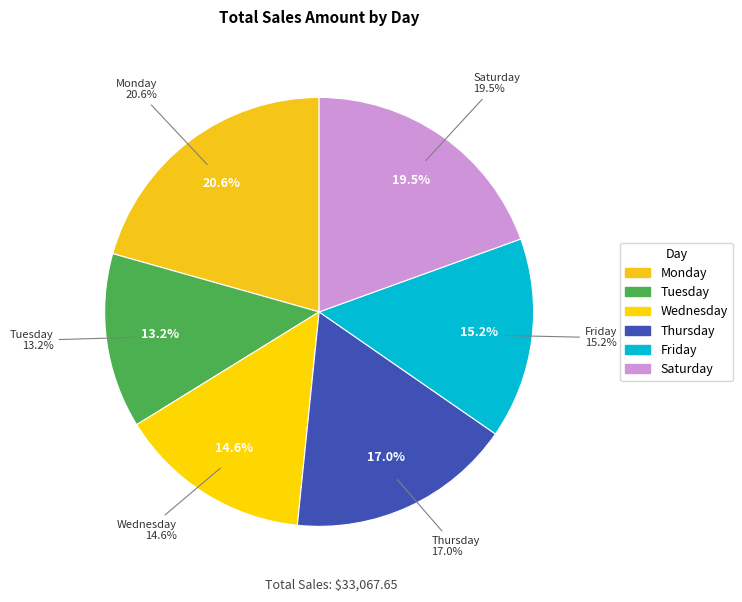

True or false: Tuesday accounts for 13% of the total.

True